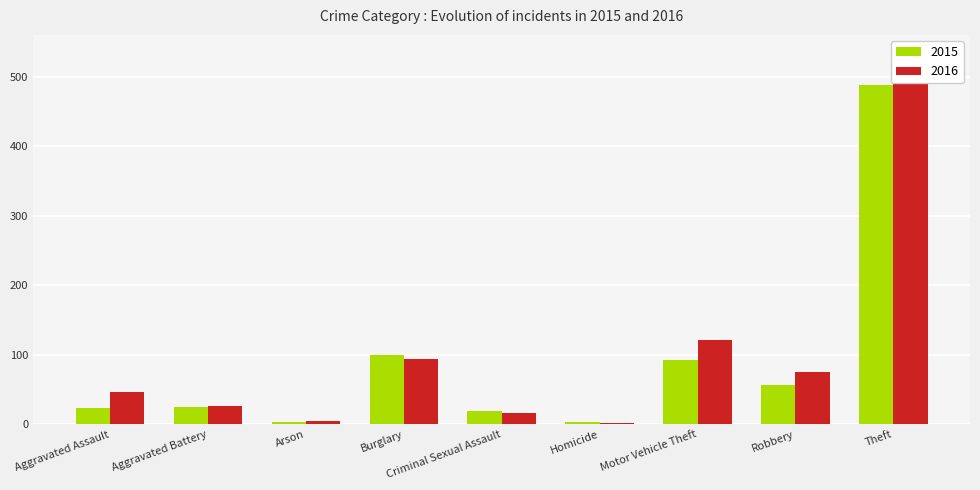

What is the label of the 8th bar from the left?

Robbery